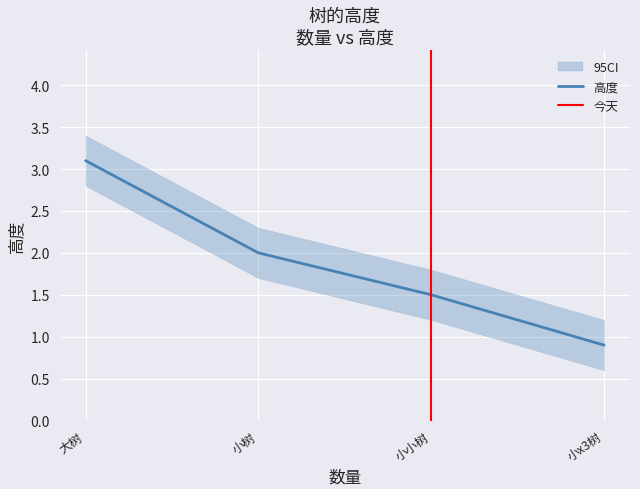

What is the ratio of the value at 小小树 to the value at 大树?

0.5